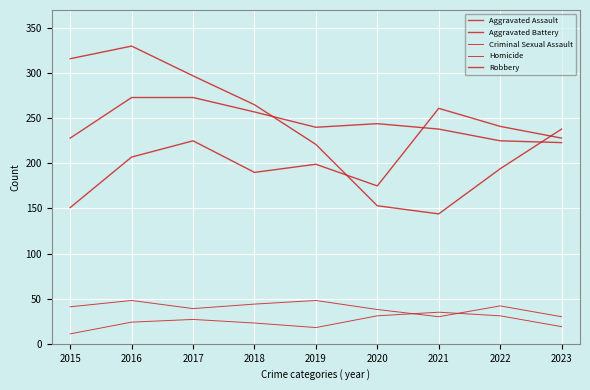

How many lines are shown in the chart?

5